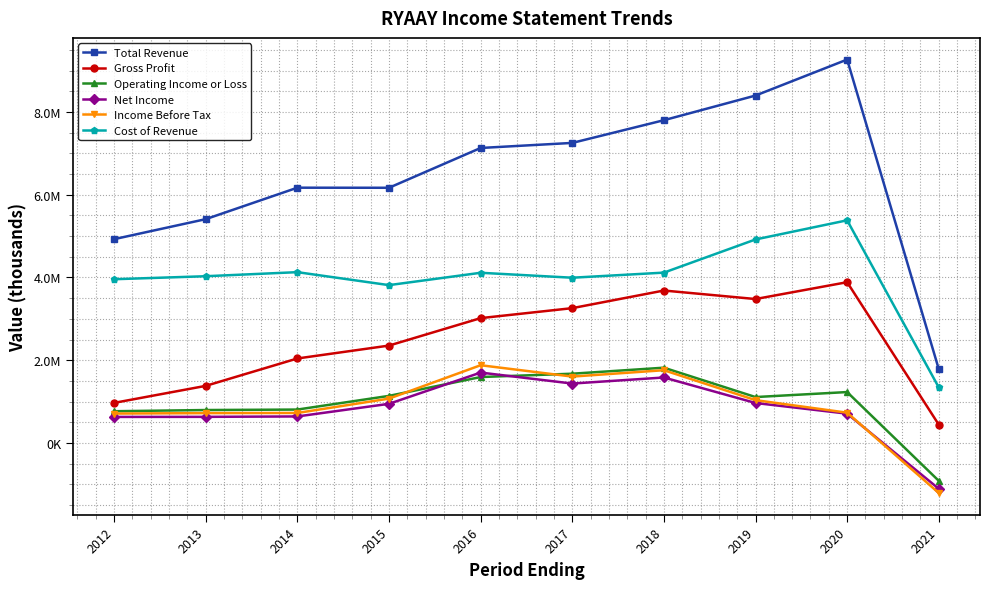

What value does the Total Revenue series have at 2012?

4925800